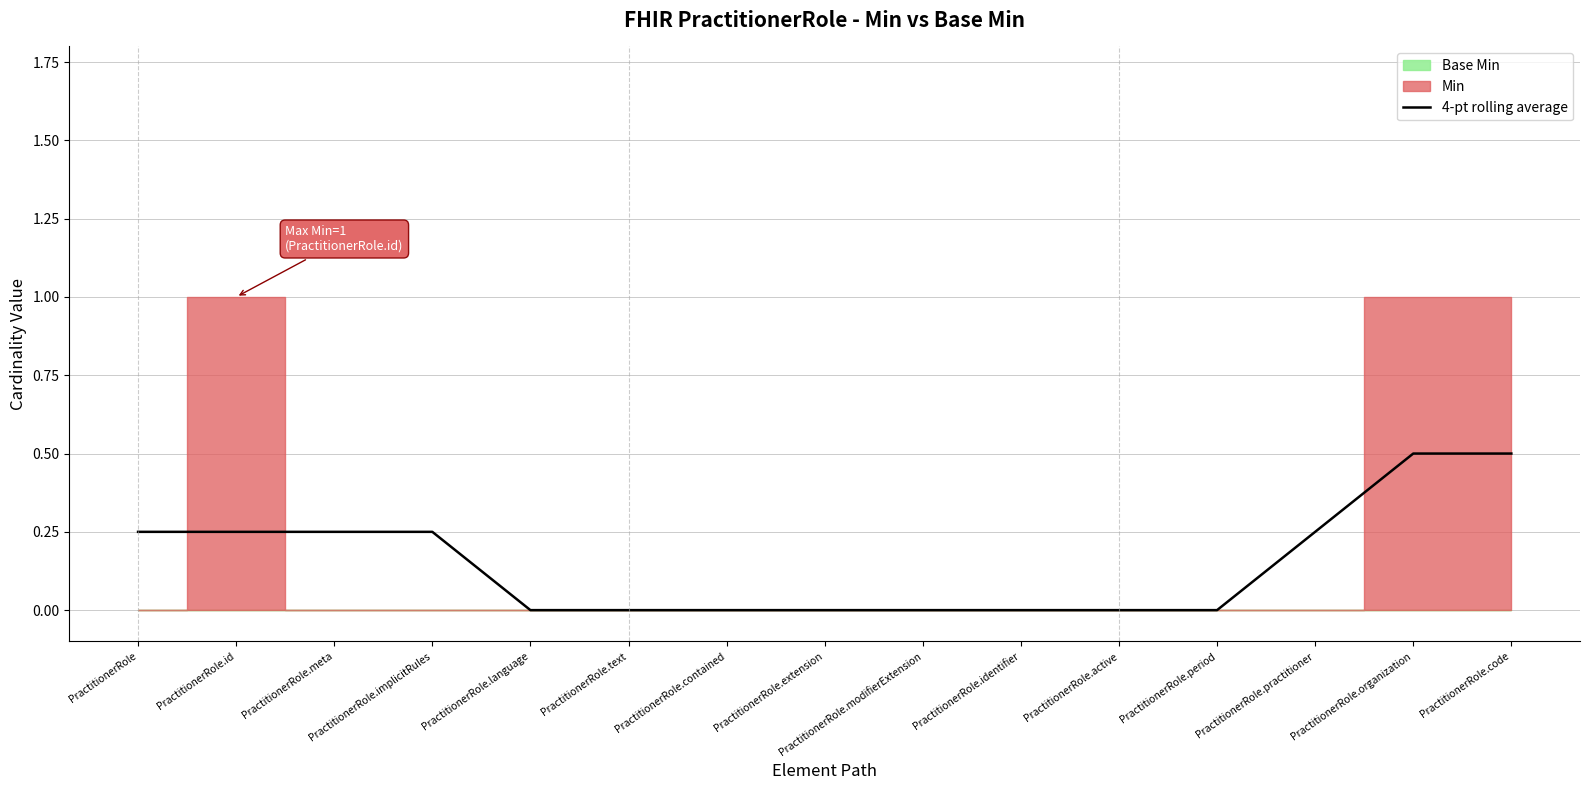

Reading right to left, list all the values displayed in this chart.

PractitionerRole.code=0.5	PractitionerRole.organization=0.5	PractitionerRole.practitioner=0.2	PractitionerRole.period=0.0	PractitionerRole.active=0.0	PractitionerRole.identifier=0.0	PractitionerRole.modifierExtension=0.0	PractitionerRole.extension=0.0	PractitionerRole.contained=0.0	PractitionerRole.text=0.0	PractitionerRole.language=0.0	PractitionerRole.implicitRules=0.2	PractitionerRole.meta=0.2	PractitionerRole.id=0.2	PractitionerRole=0.2